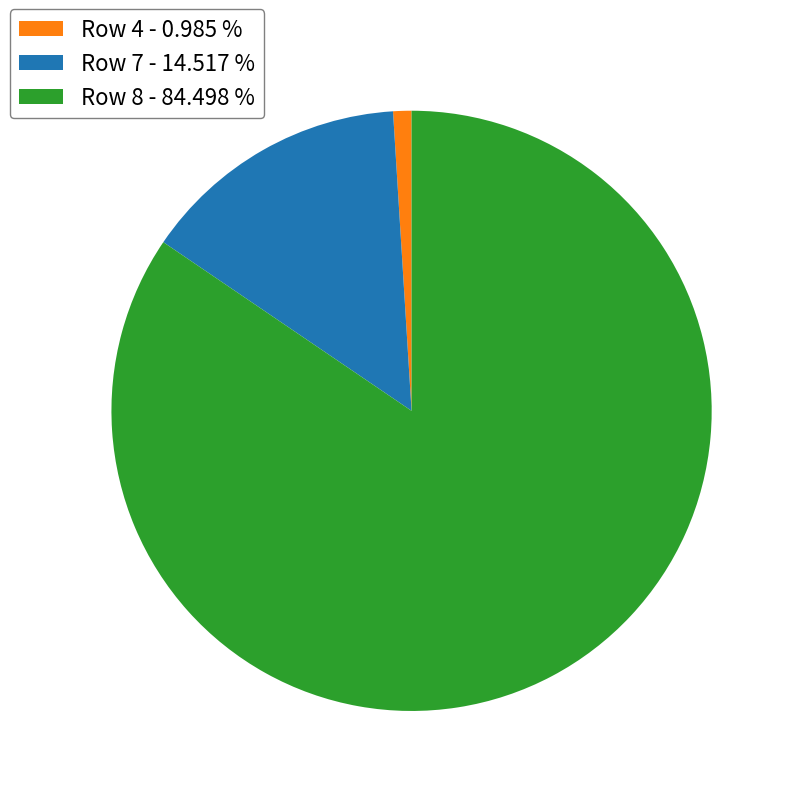

Between Row 4 and Row 7, which is larger?

Row 7